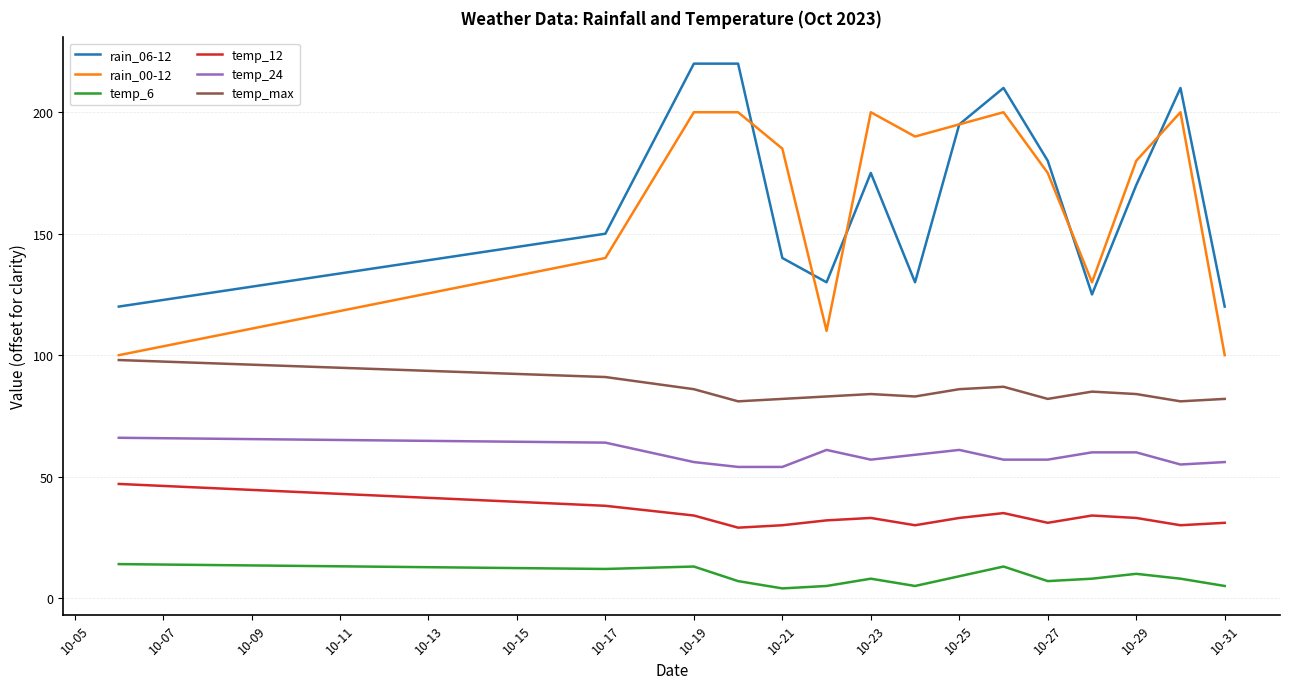

Rank the series by their maximum value, from highest to lowest.

rain_06-12, rain_00-12, temp_max, temp_24, temp_12, temp_6